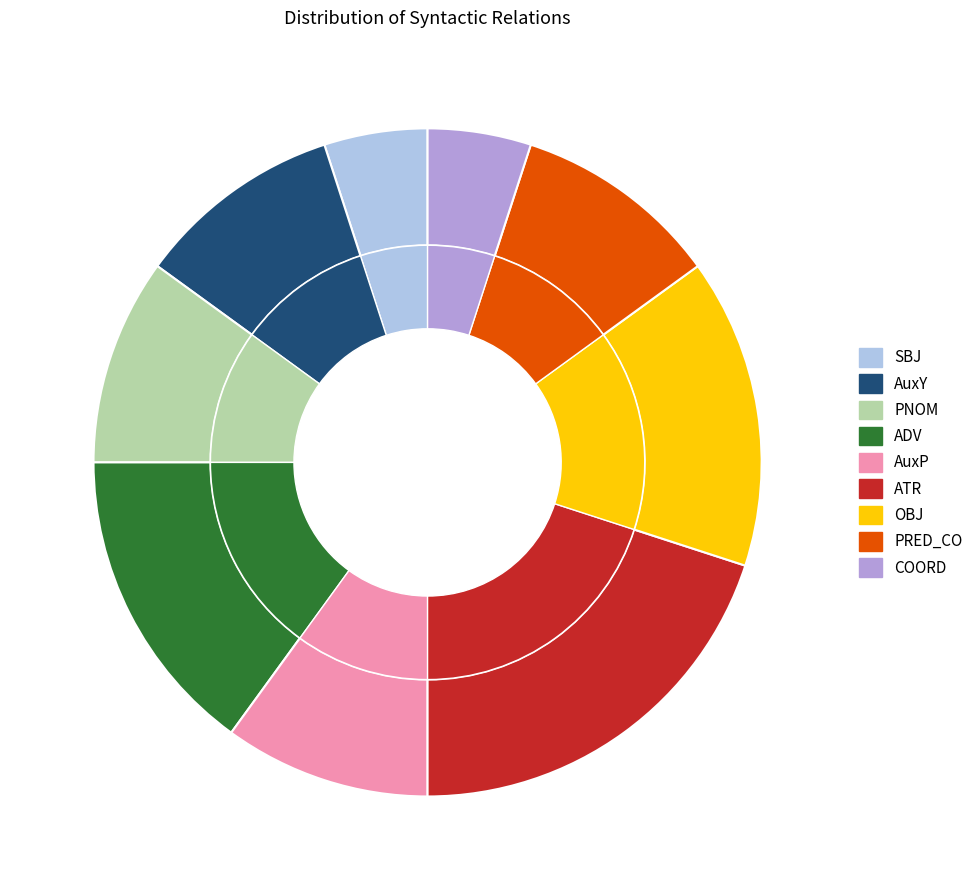

Is it true that COORD is 1% of the pie?

False